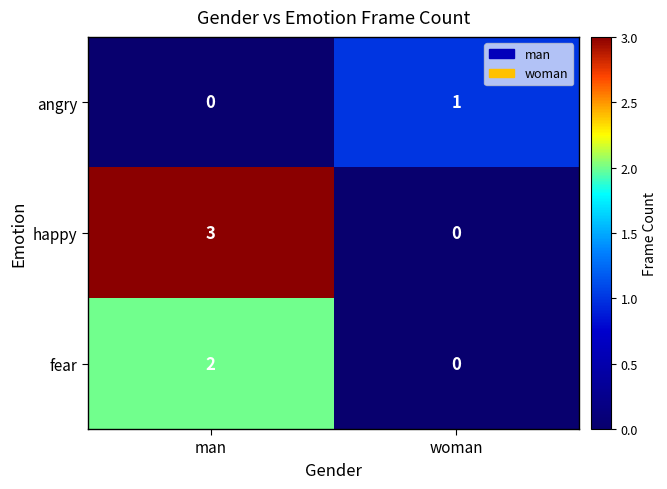

Reading left to right, extract all data points from this chart.

angry: 0	1
happy: 3	0
fear: 2	0